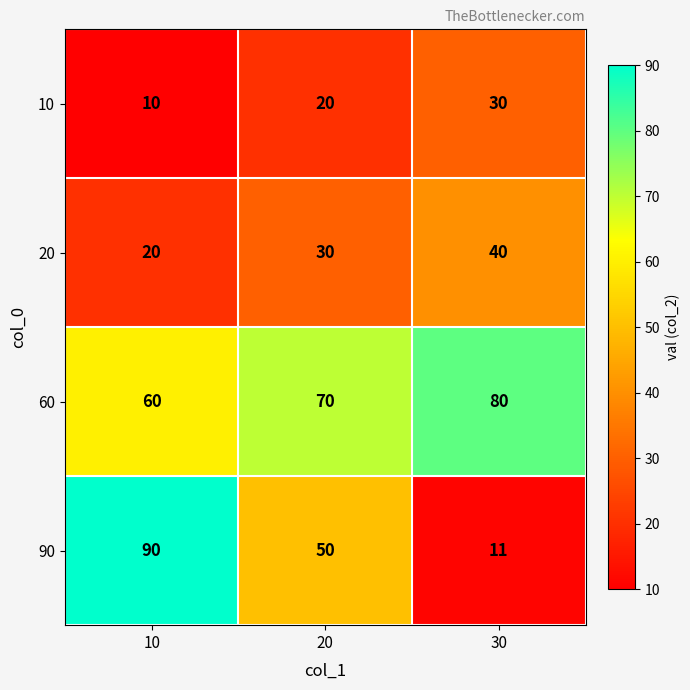

What is the sum of the 20 values at 30 and 20?

70